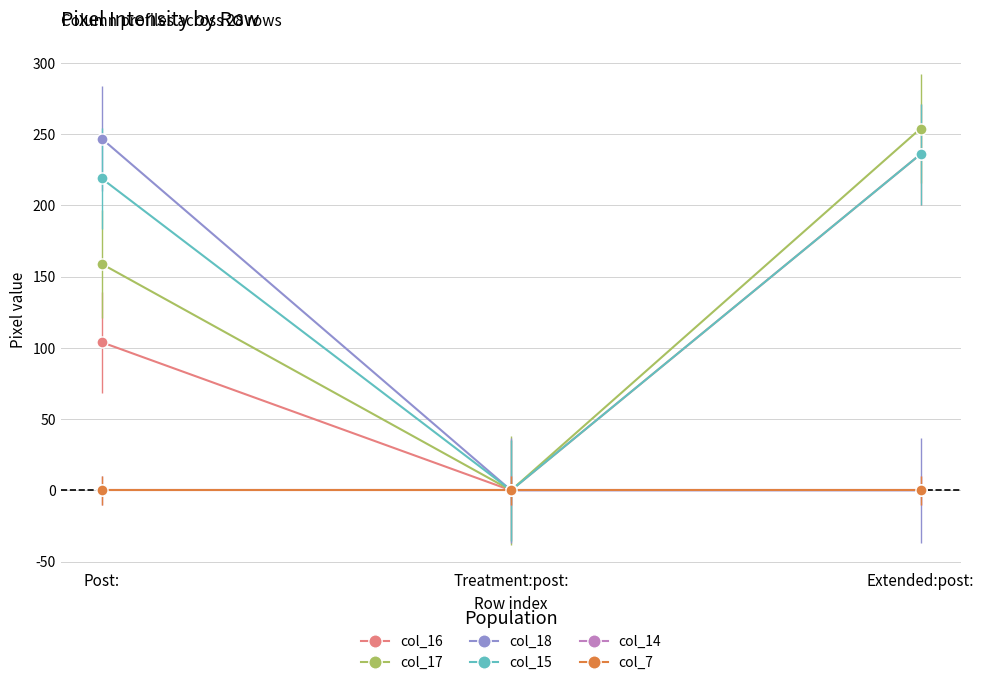

Between Treatment:post: and Extended:post:, which series saw the biggest shift?

col_17